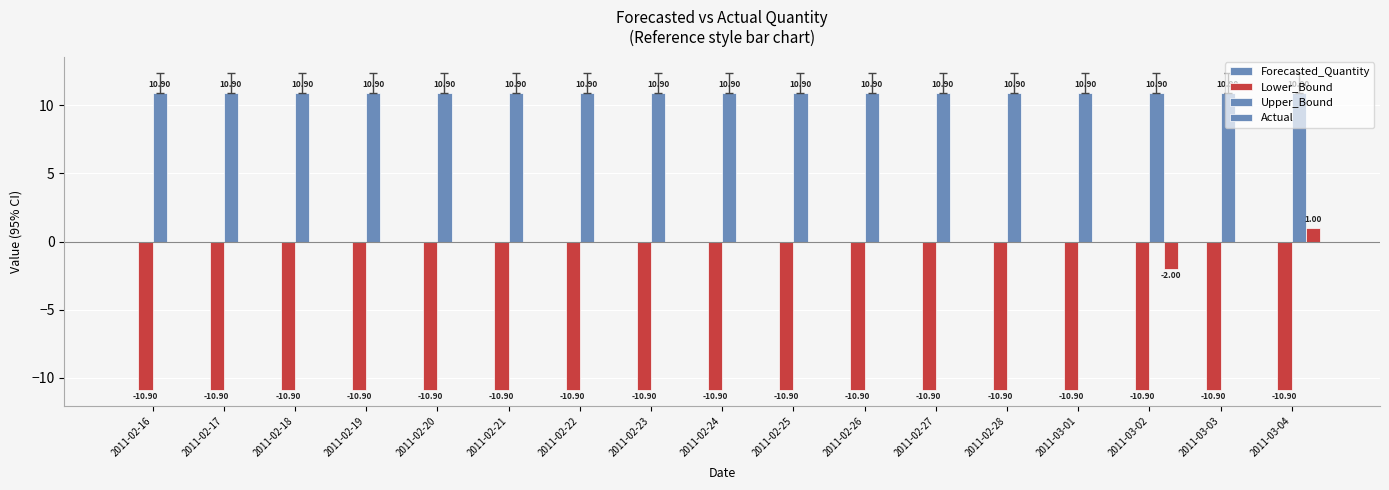

How many data points does each series have?

17